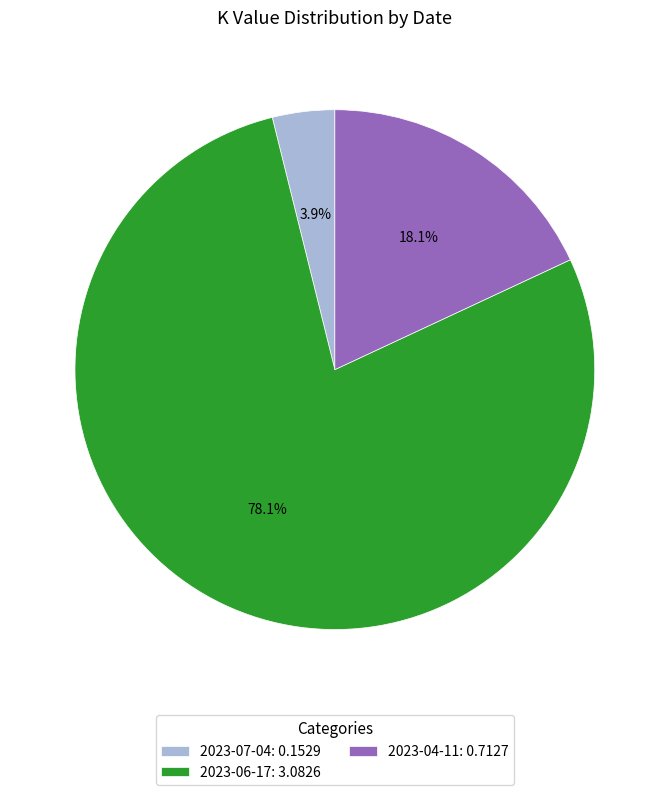

Rank the categories by value from lowest to highest.

2023-07-04, 2023-04-11, 2023-06-17